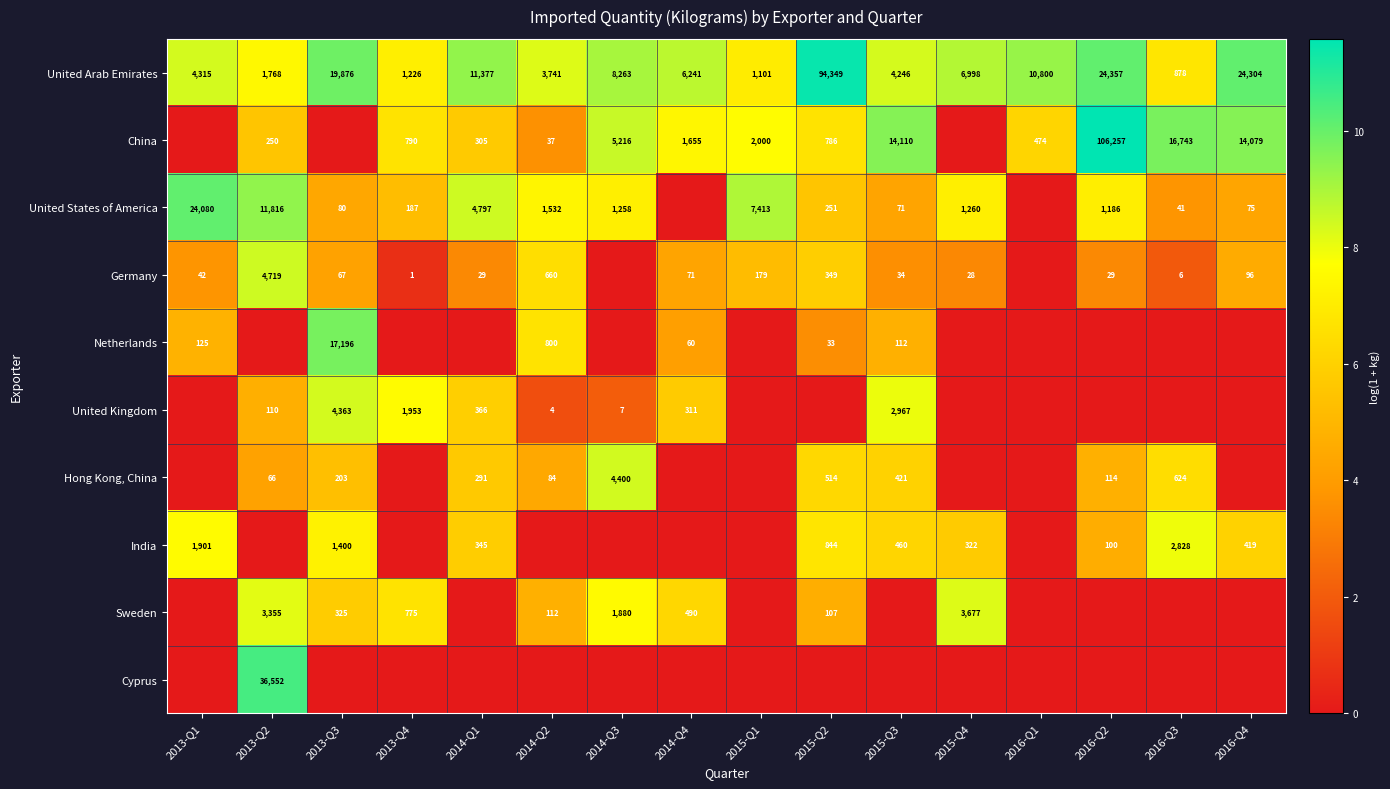

Which has a higher value, 2015-Q2 or 2013-Q1?

2015-Q2